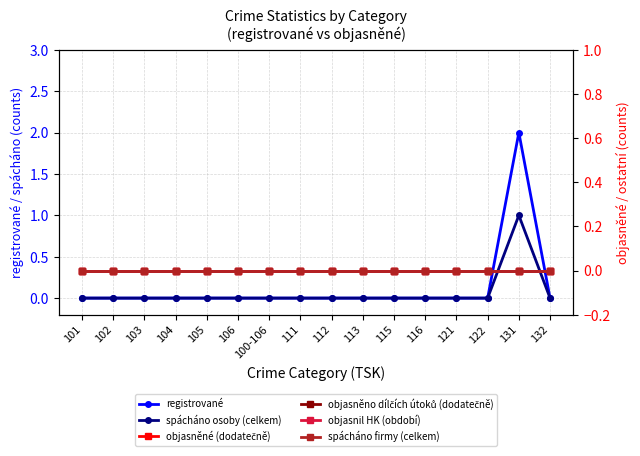

At how many categories does at least one series exceed 1?

1